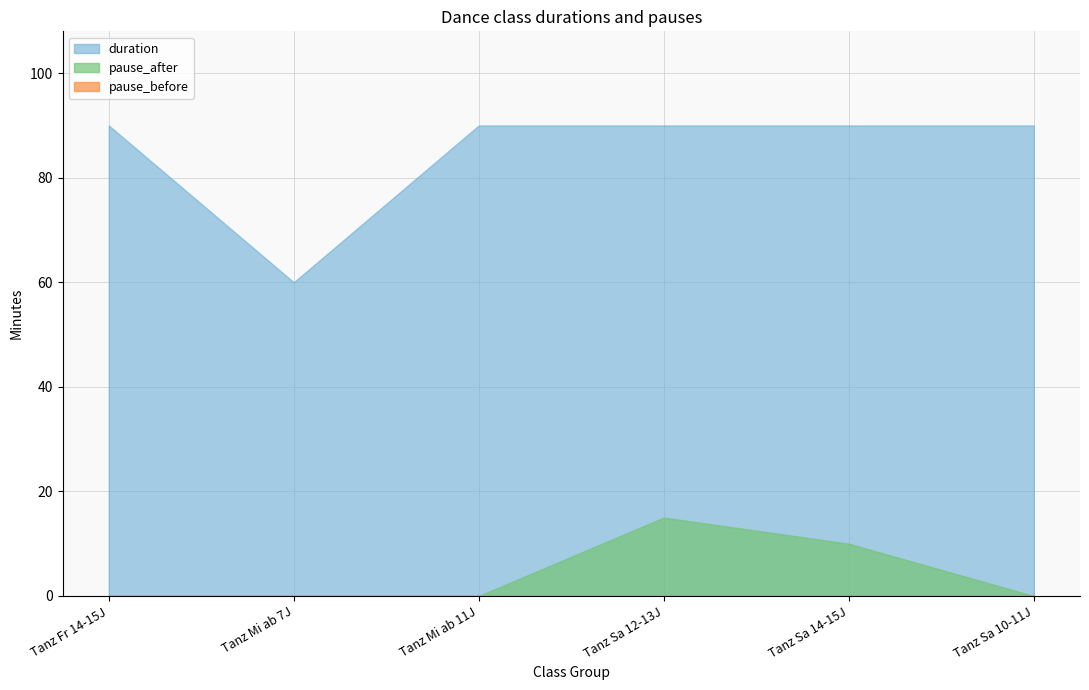

At which label does pause_after reach its peak?

Tanz Sa 12-13J